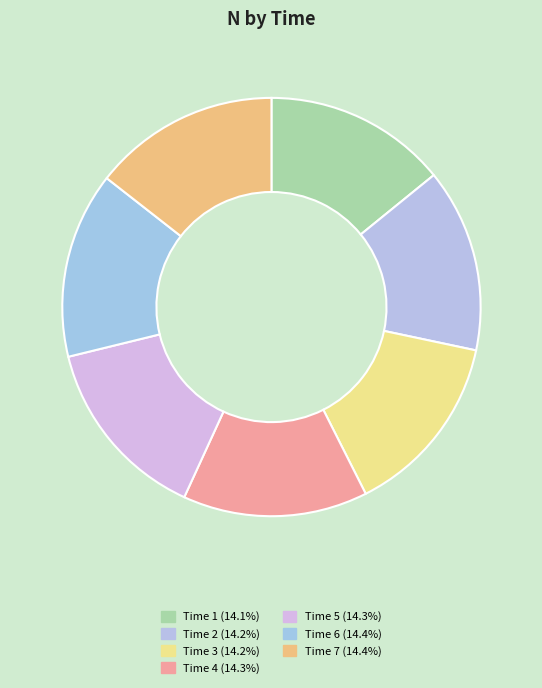

Is there a majority slice in this chart?

No